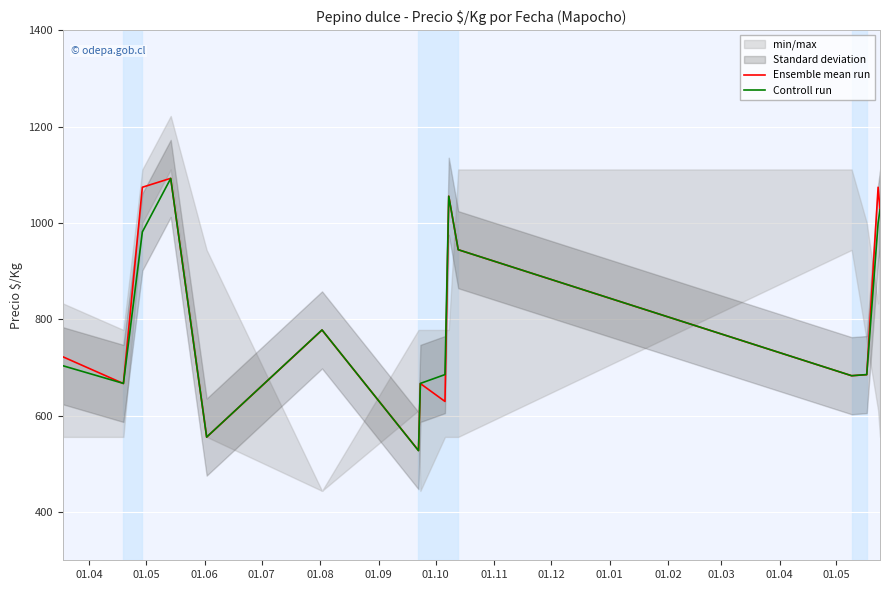

What is the difference between the second highest and second lowest values in the Ensemble mean run series?

518.5